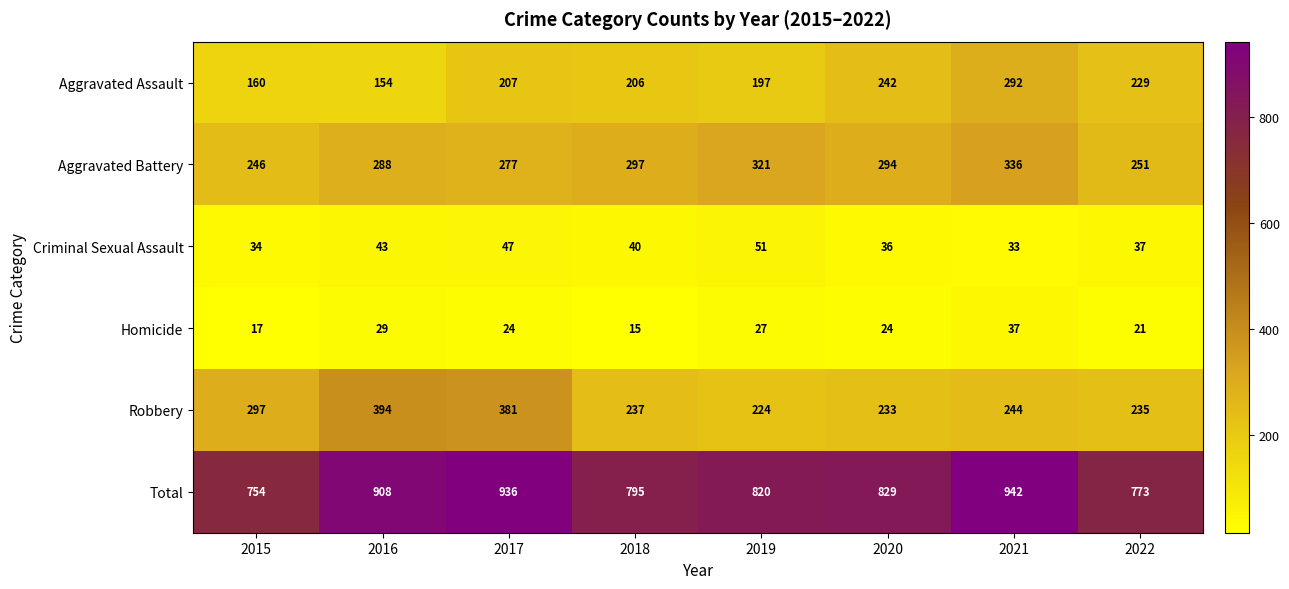

What is the total value across all series at 2016?

1816